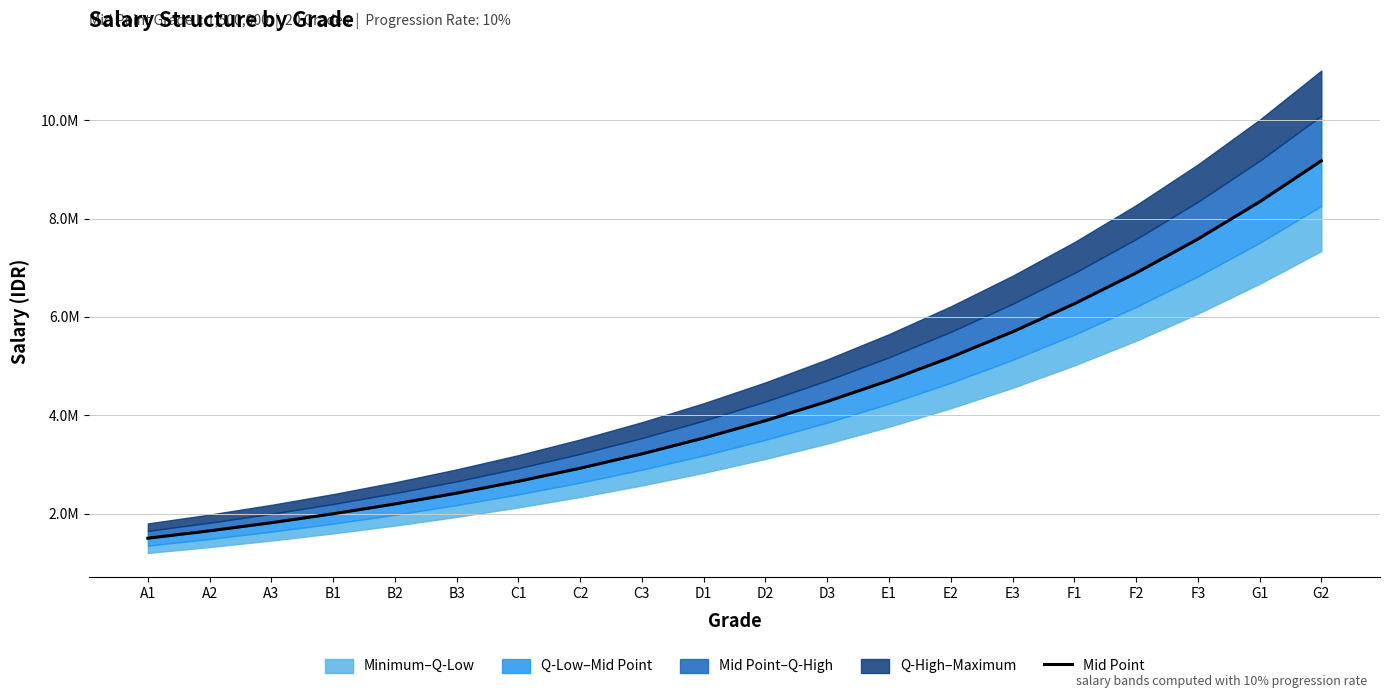

True or false: the data has more than 0 interior local peaks.

False